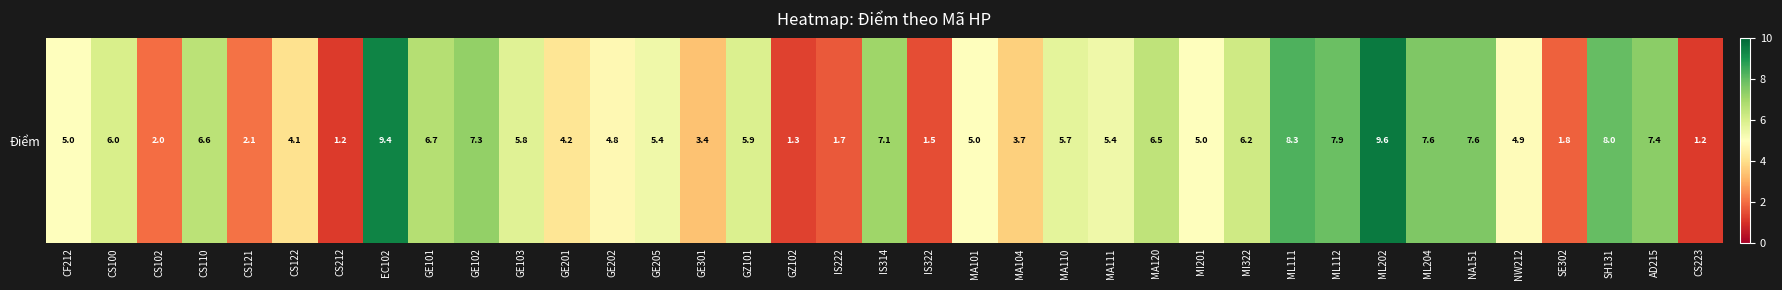

Is it true that the value at CS223 is 2.1?

False